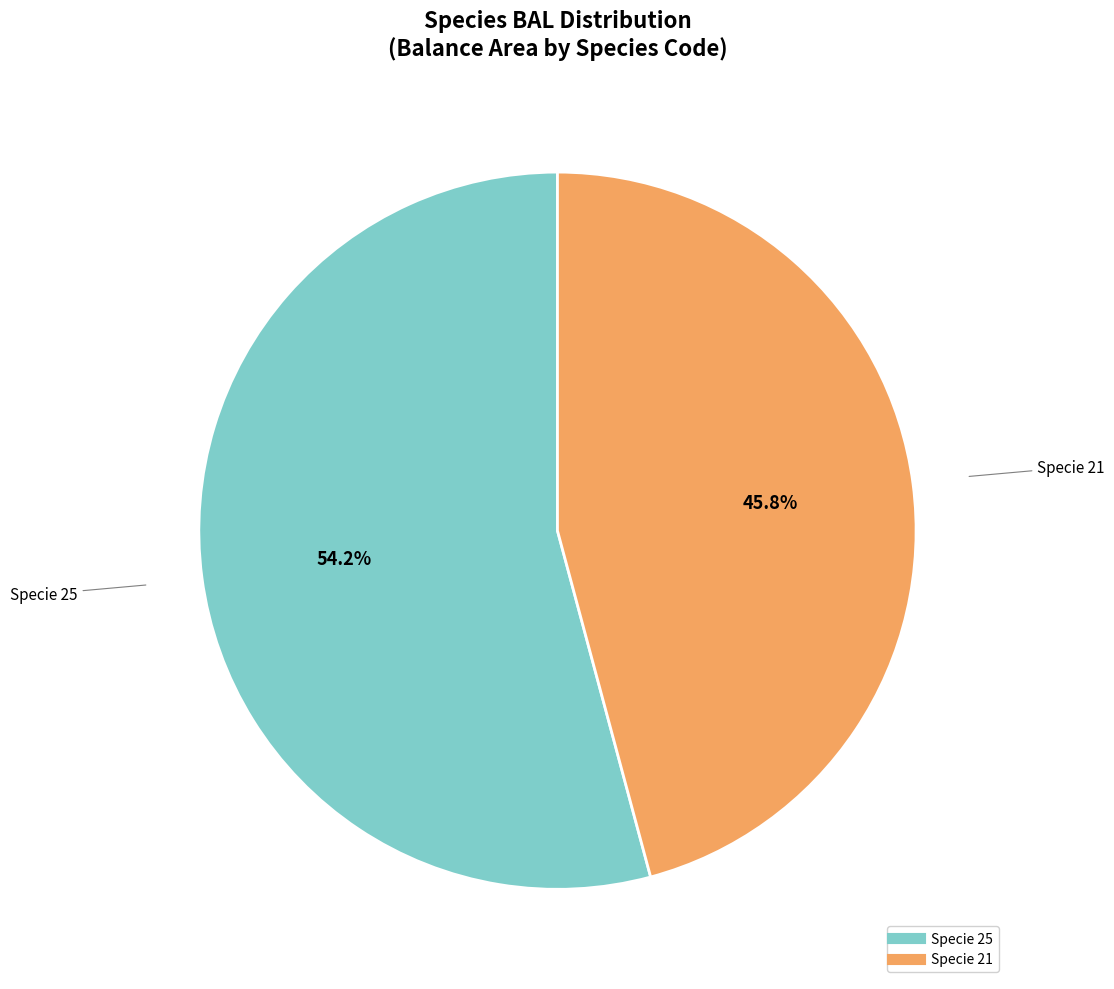

Is there a majority slice in this chart?

Yes